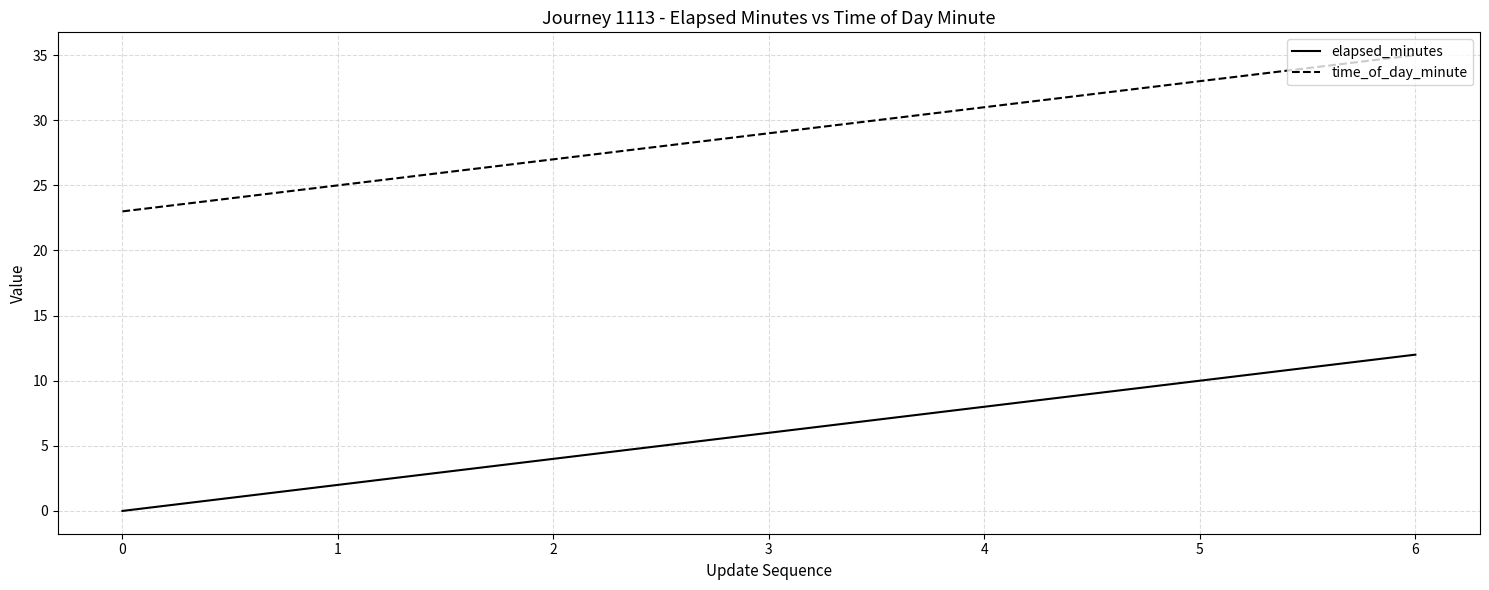

Does the chart display data point markers on the line(s)?

No